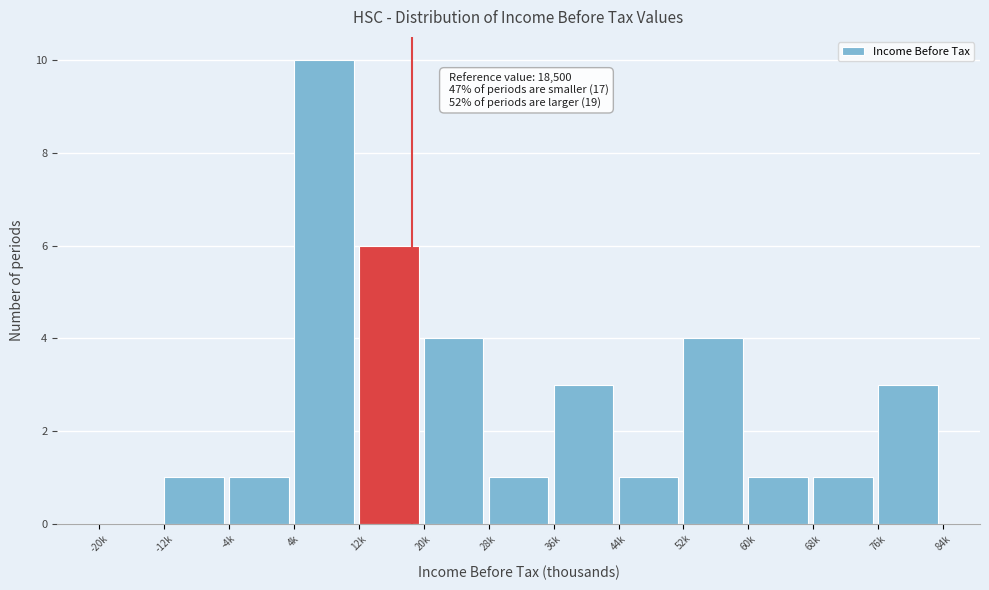

Reading left to right, extract all data points from this chart.

-20k=0	-12k=1	-4k=1	4k=10	12k=6	20k=4	28k=1	36k=3	44k=1	52k=4	60k=1	68k=1	76k=3